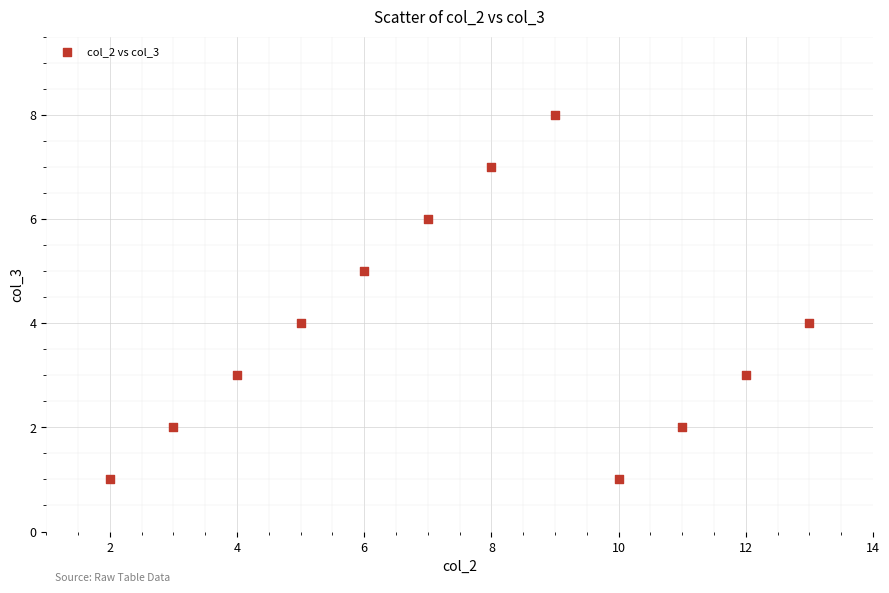

What is the average Y value?

4